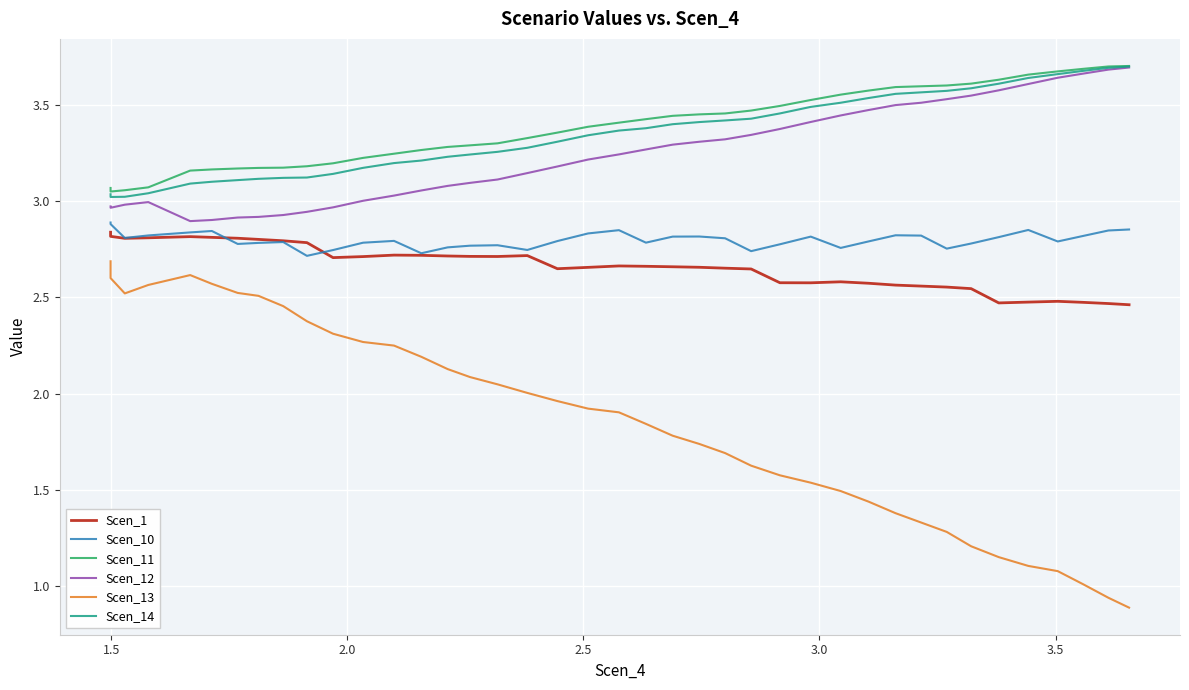

Which series has the largest total across all categories?

Scen_11